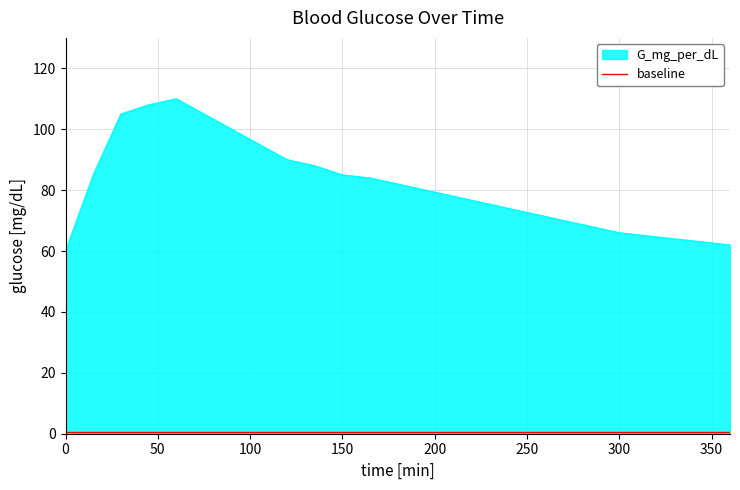

What is the difference between the maximum and minimum values in the G_mg_per_dL series?

50.0